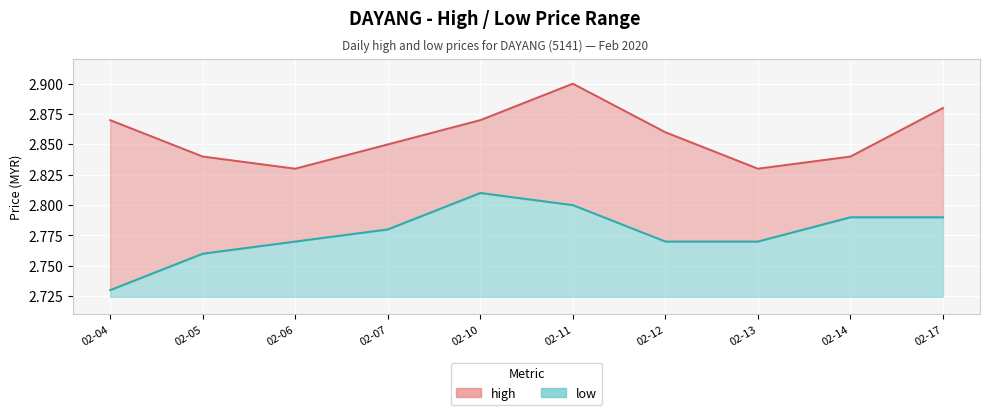

True or false: high and low cross at least once.

False